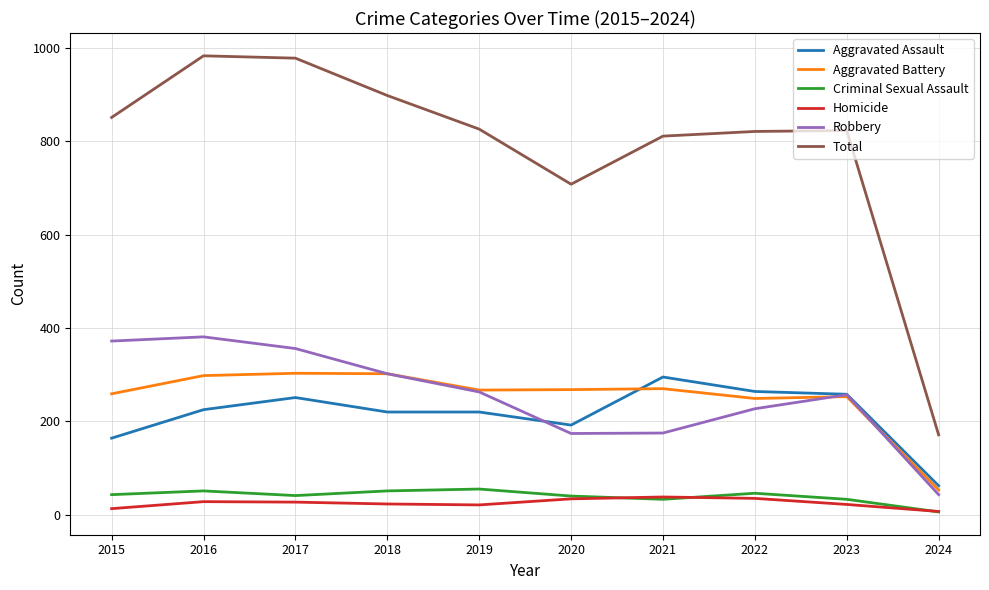

What is the highest value of the Criminal Sexual Assault series?

55